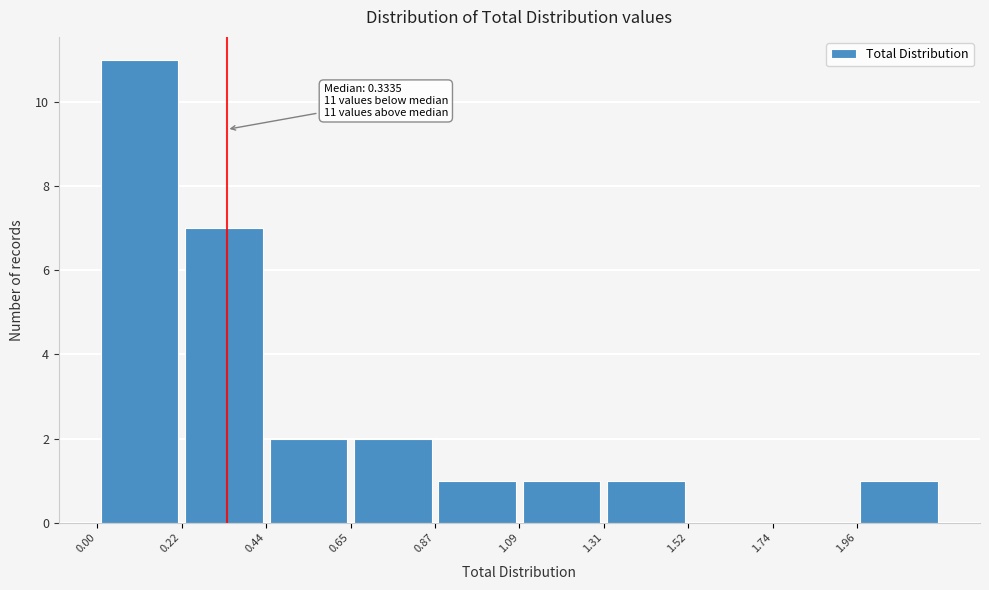

Over which range of the x-axis is the bar tallest?

0.00 to 0.20